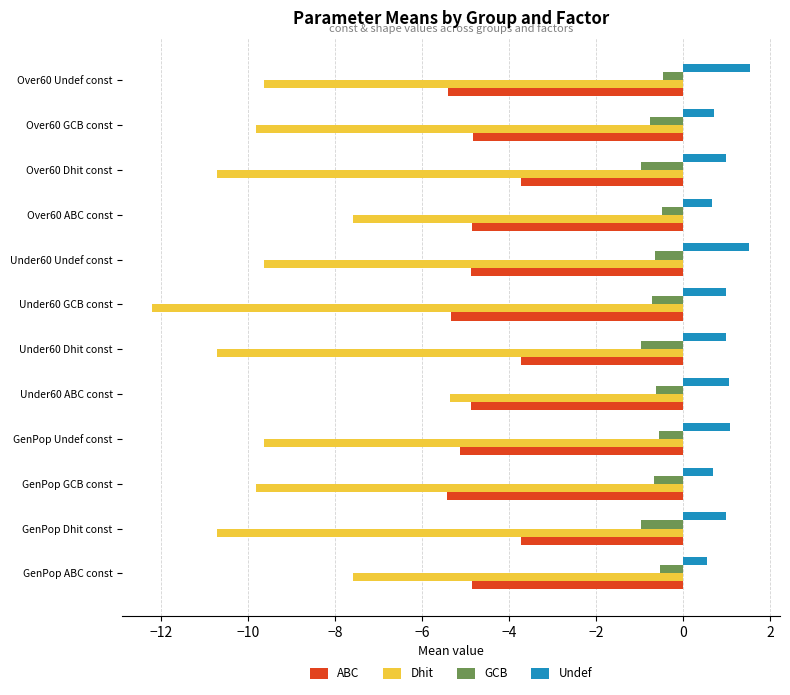

What is the greatest value displayed?

1.5